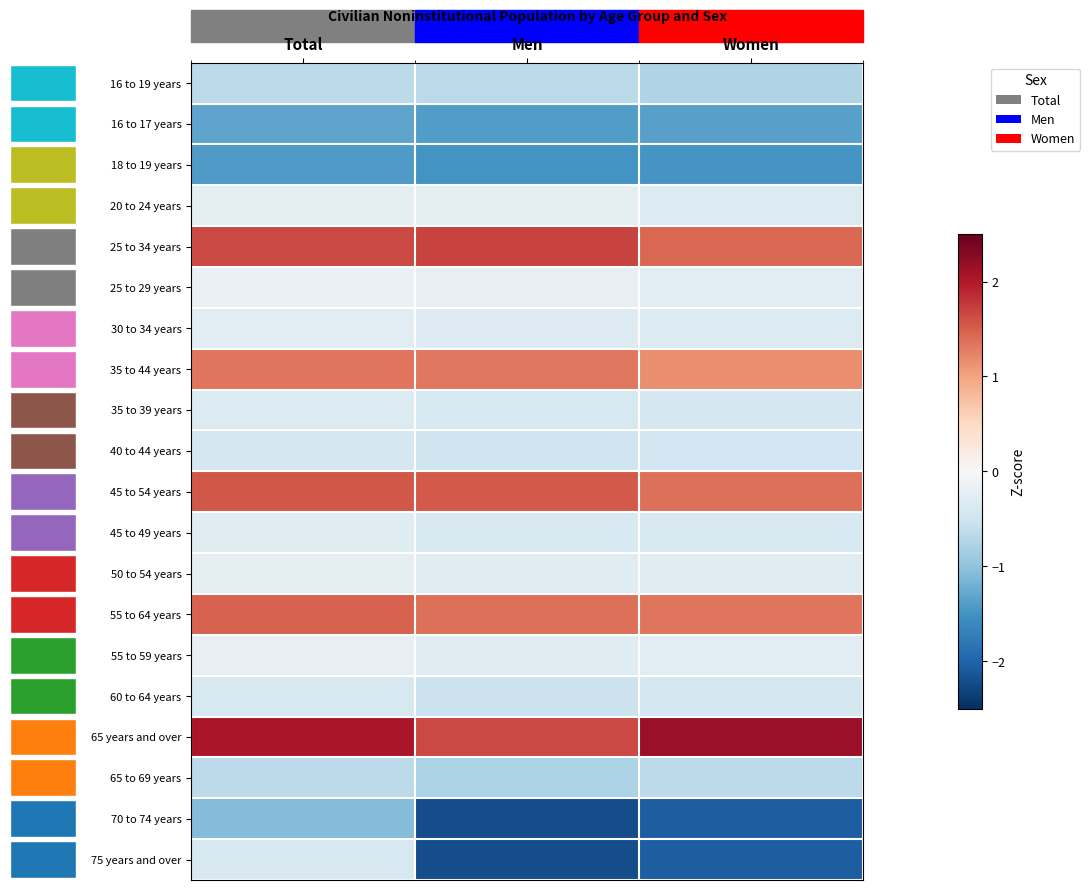

What is the minimum value shown in the chart?

-2.2